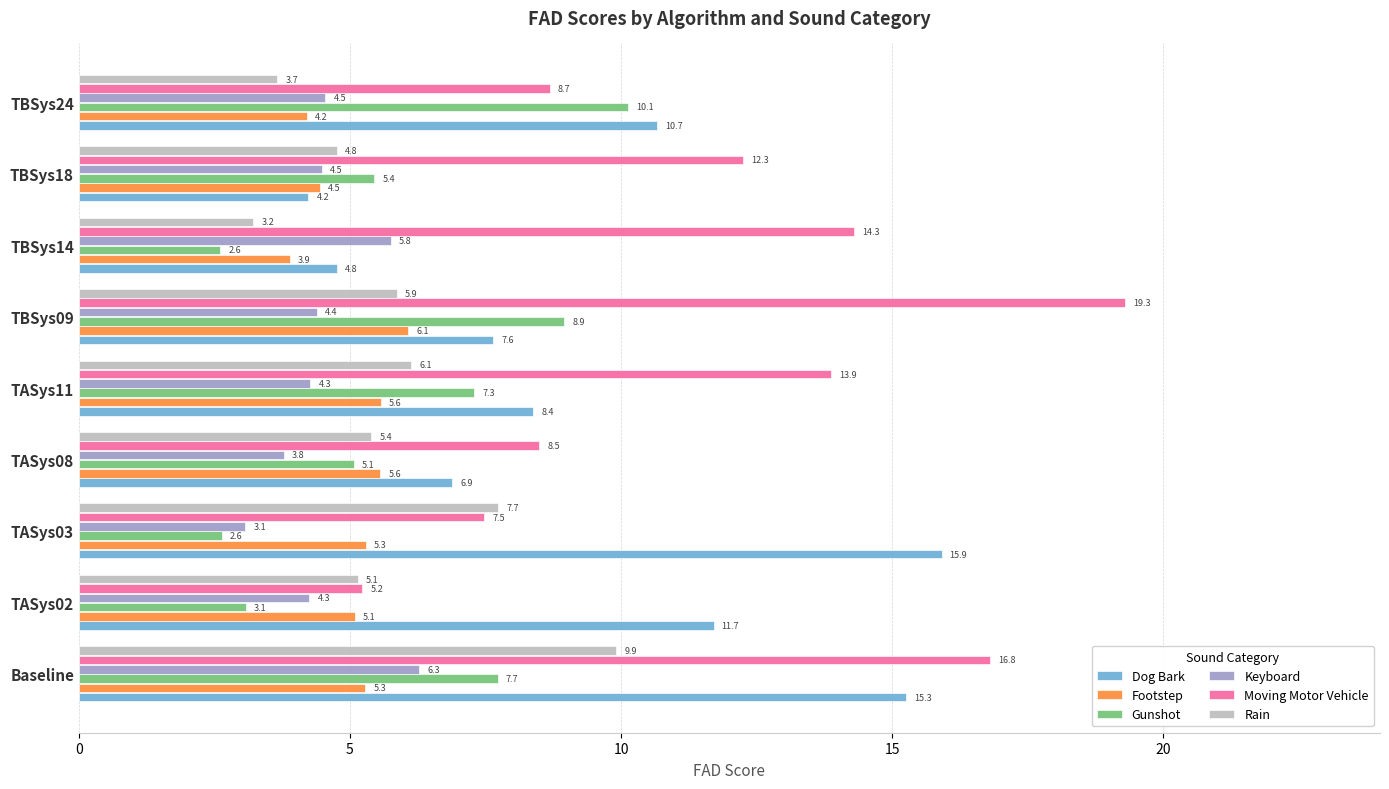

What is the difference between the second highest and second lowest values in the Footstep series?

1.4